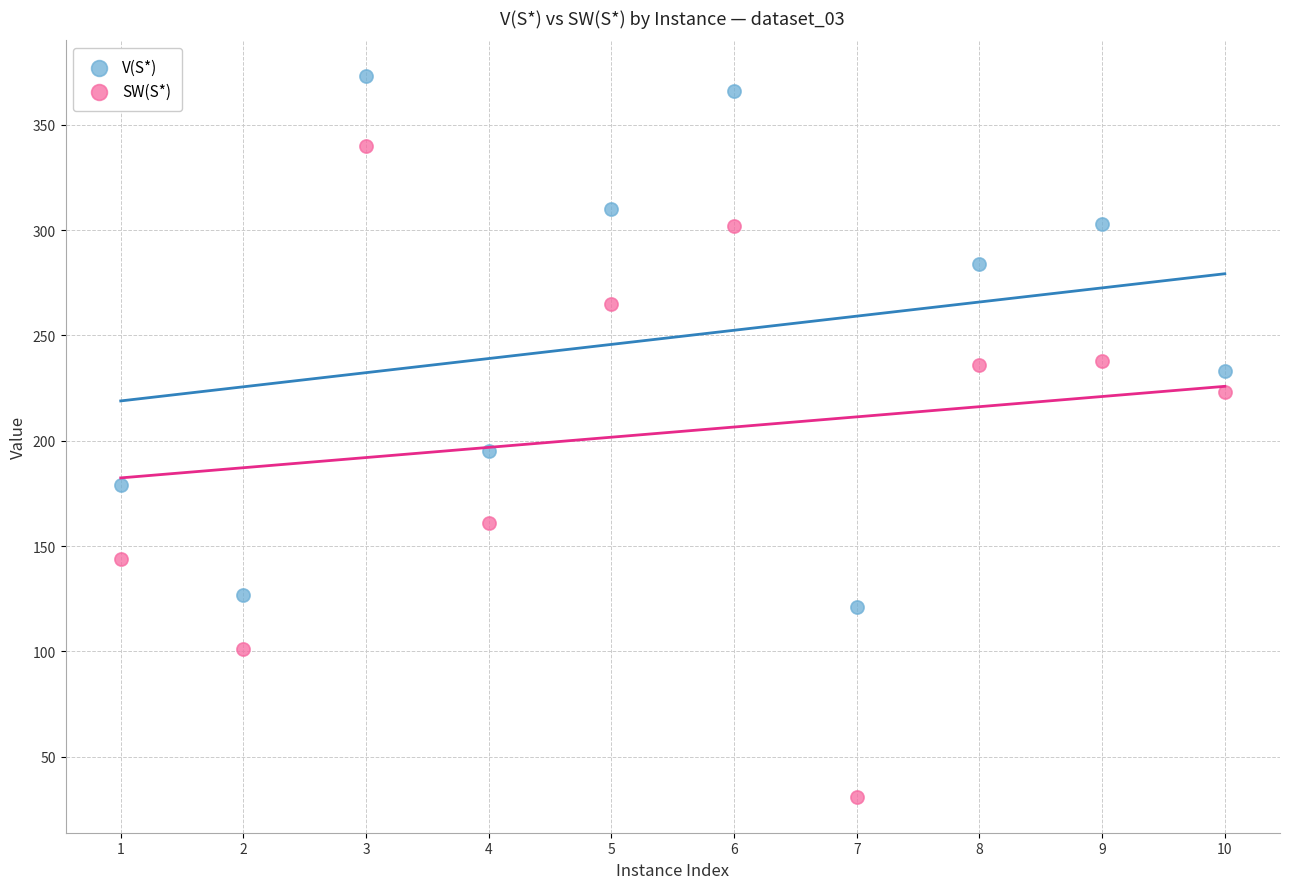

Across all series, what Y value is closest to 202?

195